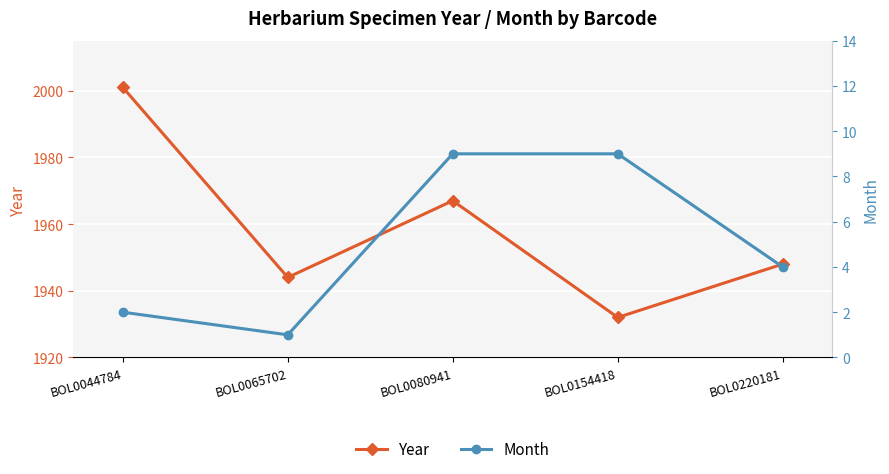

True or false: Year has a value of 1932 at BOL0154418.

True